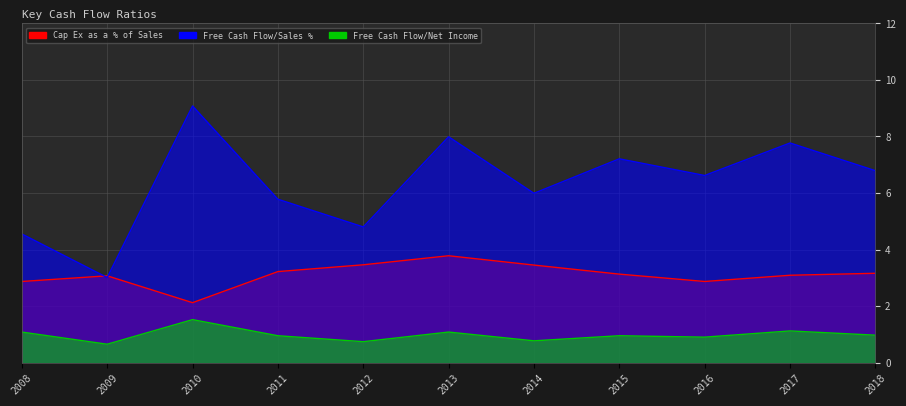

Between 2008 and 2009, which series saw the biggest shift?

Free Cash Flow/Sales %